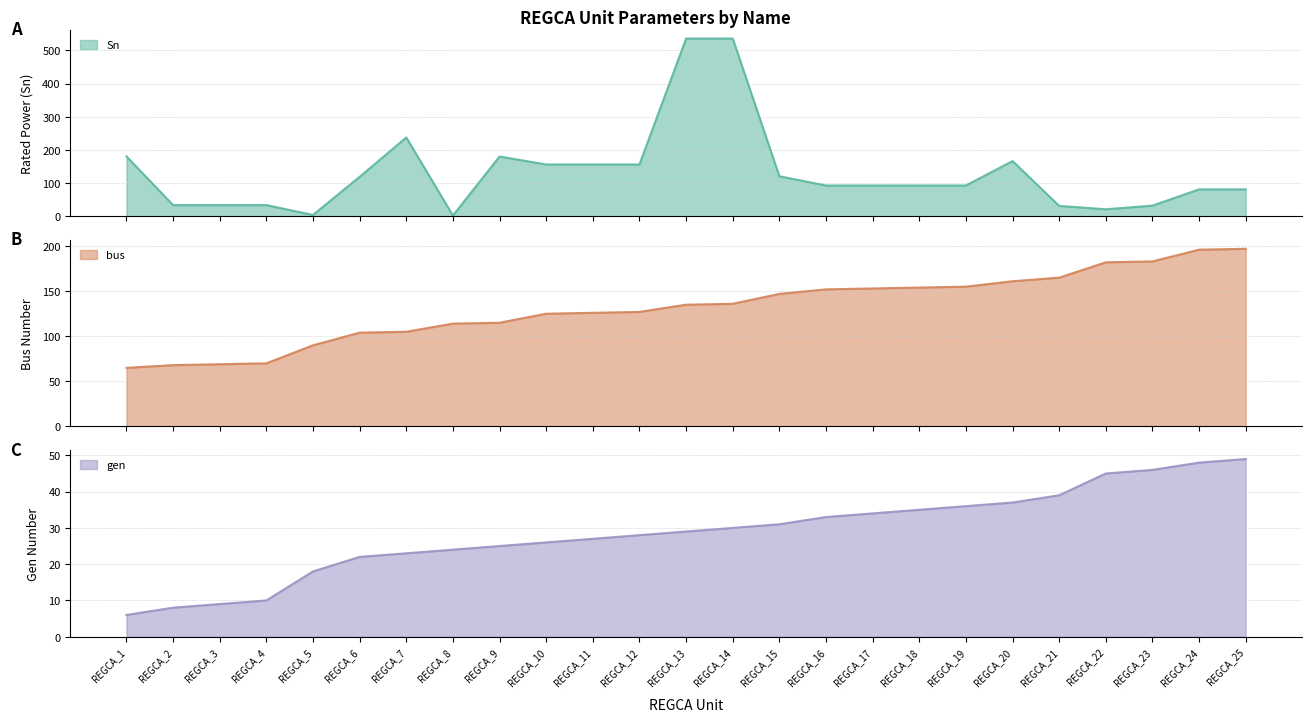

At which label is Sn closest to 268?

REGCA_7